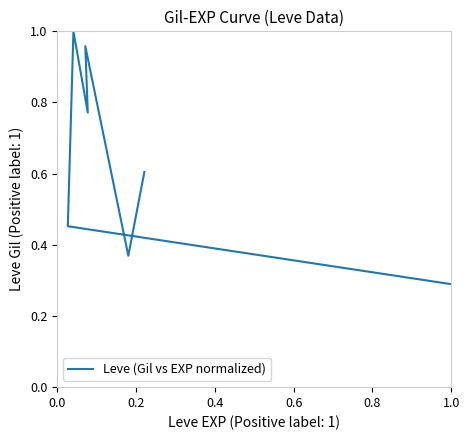

Reading right to left, list all the values displayed in this chart.

0.6	0.4	1.0	0.8	1.0	0.5	0.3